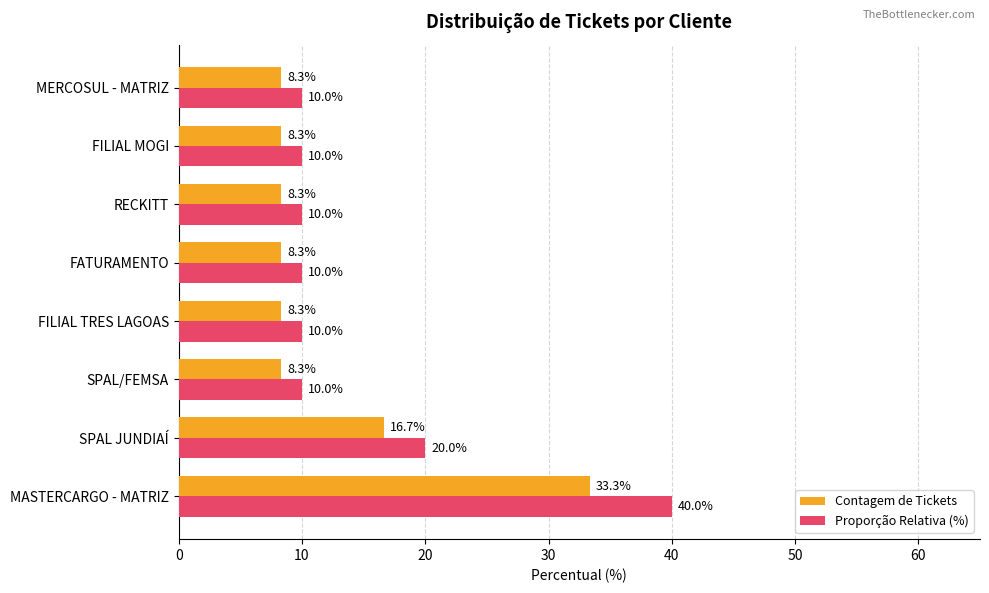

What is the difference between the maximum and minimum values in the Proporção Relativa (%) series?

30.0